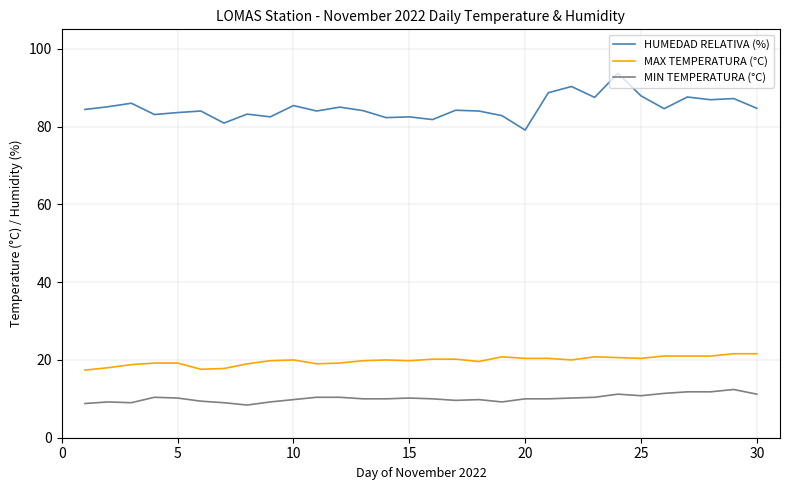

What is the difference between the maximum and minimum values in the MIN TEMPERATURA (°C) series?

4.0